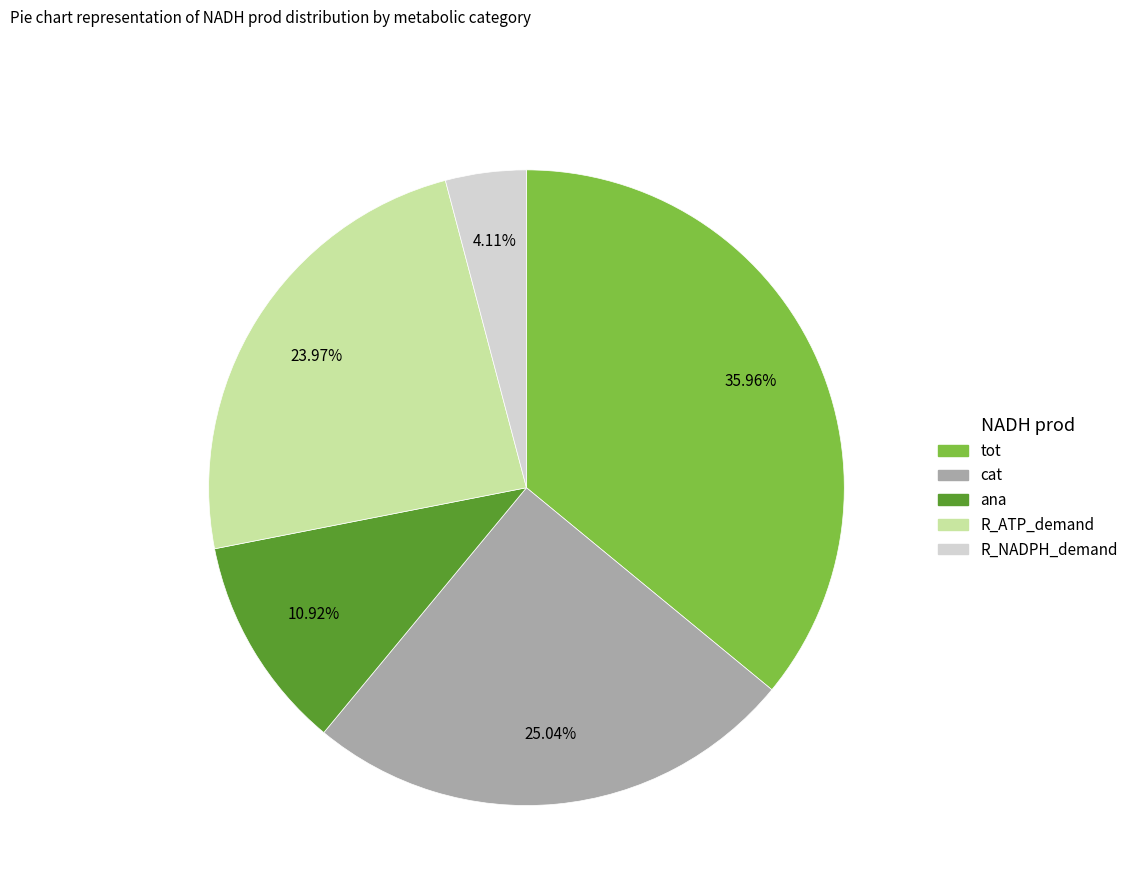

What is the largest slice in the pie chart?

tot